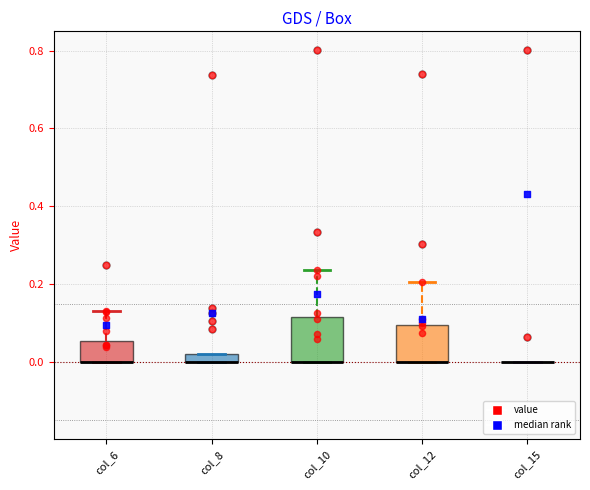

Where is the upper edge of the box for col_10 on the y-axis? The values are not printed on the chart, so give them approximately, as read against the axis.

0.12